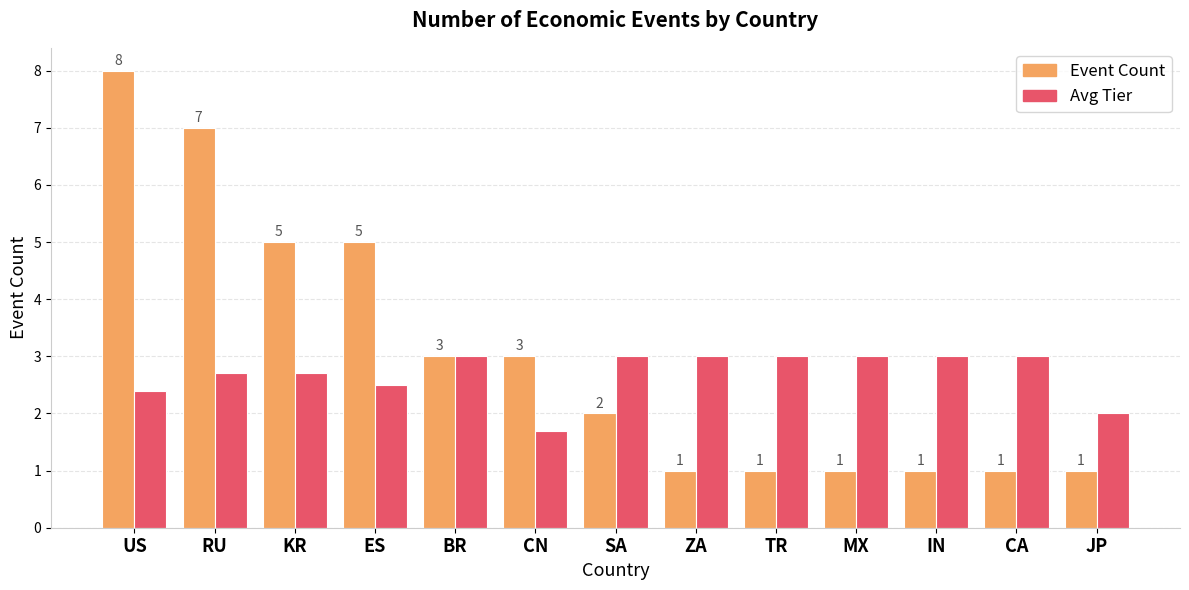

At US, list the series in order from smallest to largest.

Avg Tier, Event Count